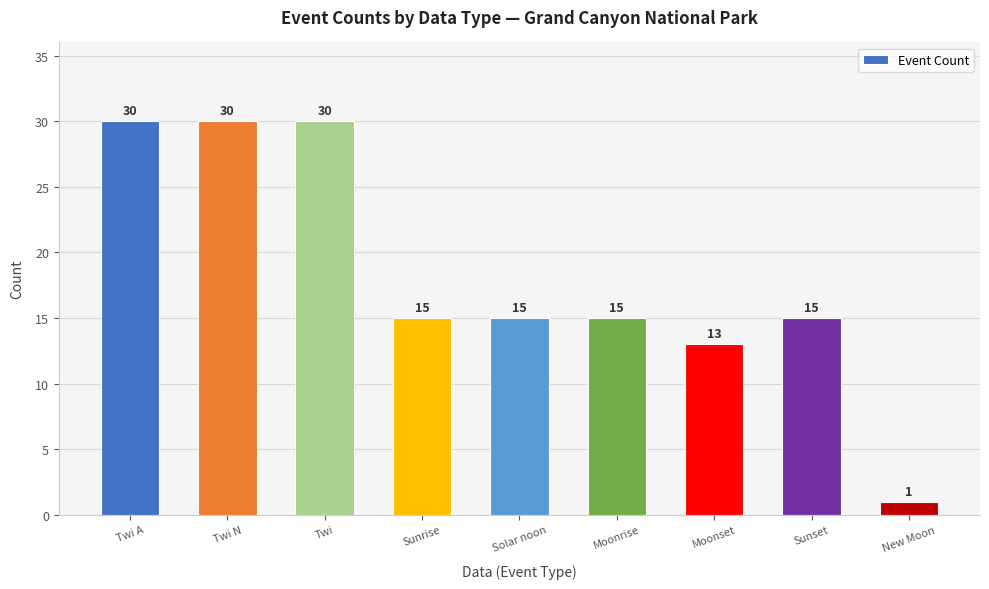

What position from the right is Sunset?

2